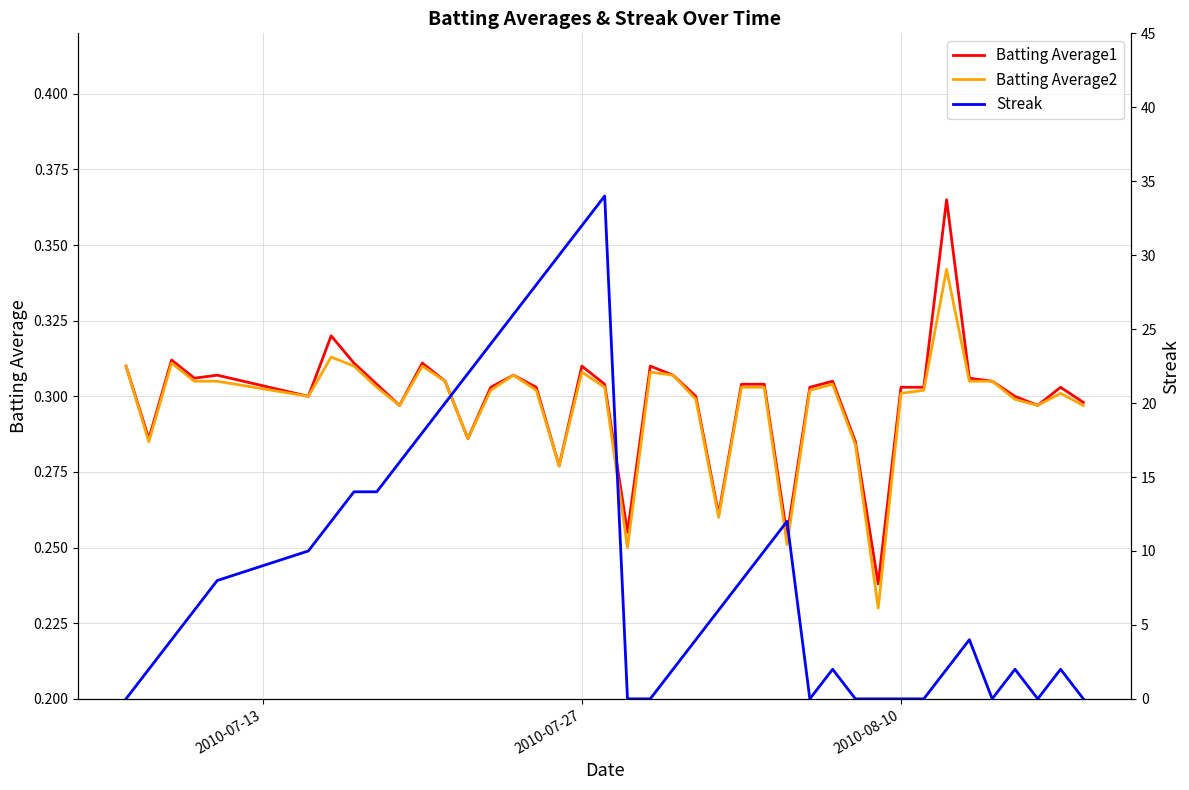

The Batting Average2 series shows 0.1 at 24. True or false?

False